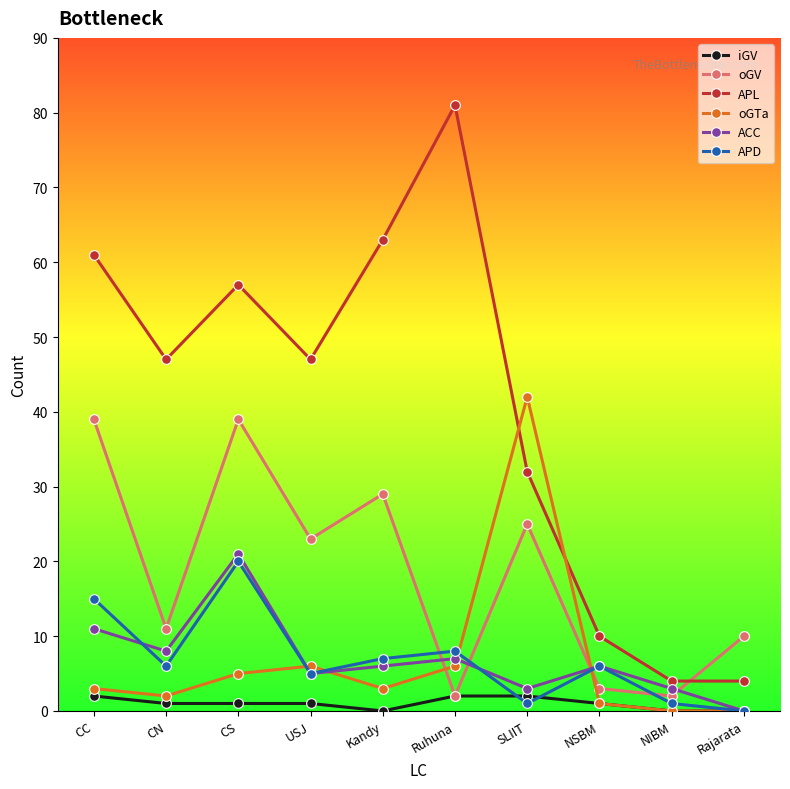

Where is the first local maximum for oGTa?

USJ